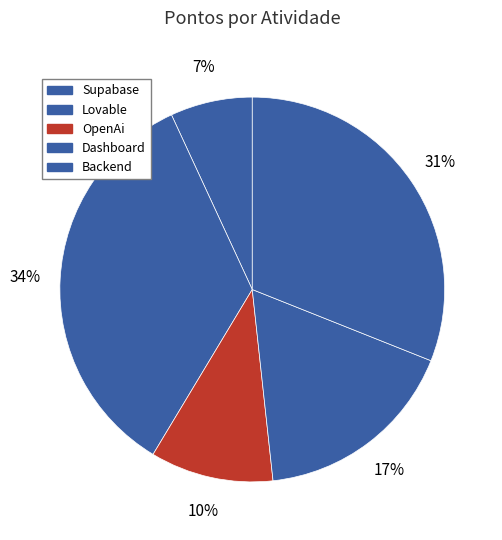

How many slices are in this pie chart?

5